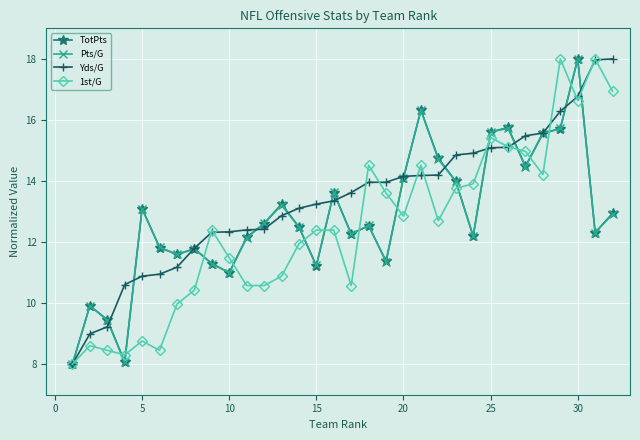

What is the maximum value for TotPts?

18.0